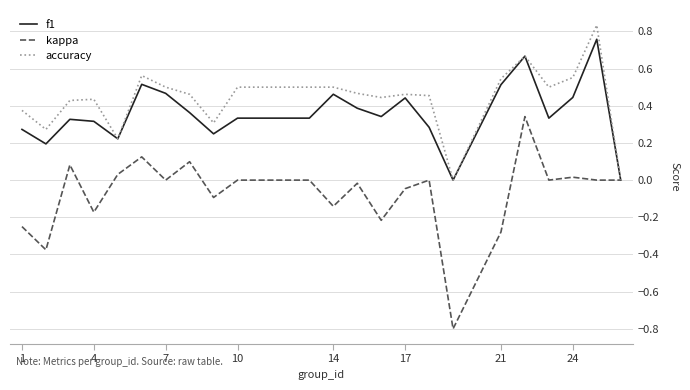

True or false: f1 has more than 2 interior local peaks.

True